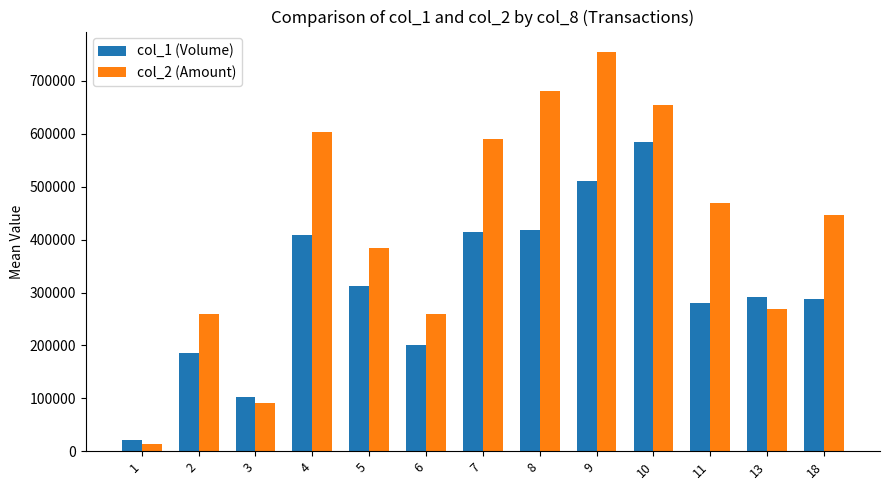

The col_1 (Volume) series shows 63732 at 2. True or false?

False